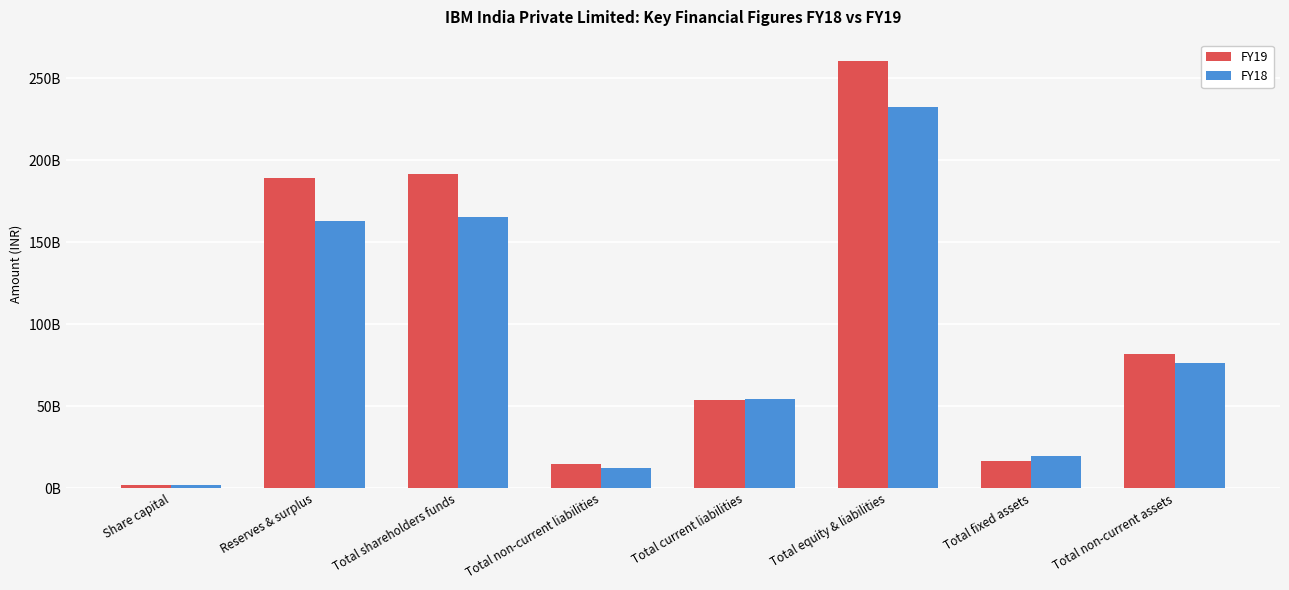

What are all the series names shown in the legend?

FY19, FY18